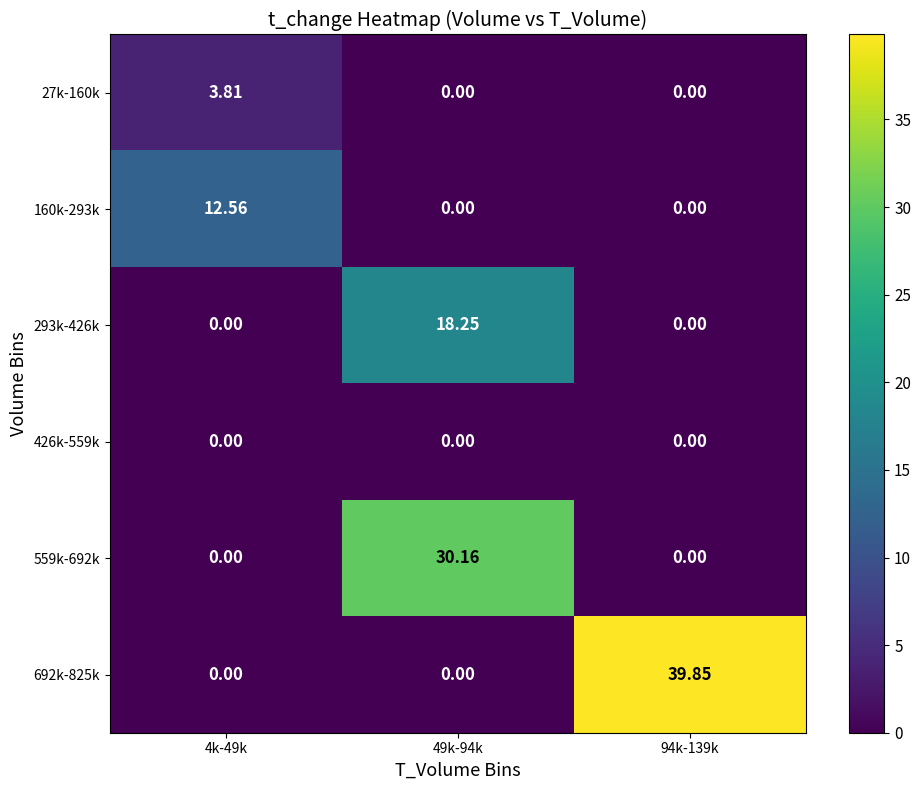

Is the value of 27k-160k at 4k-49k greater than the value of 426k-559k at 94k-139k?

Yes